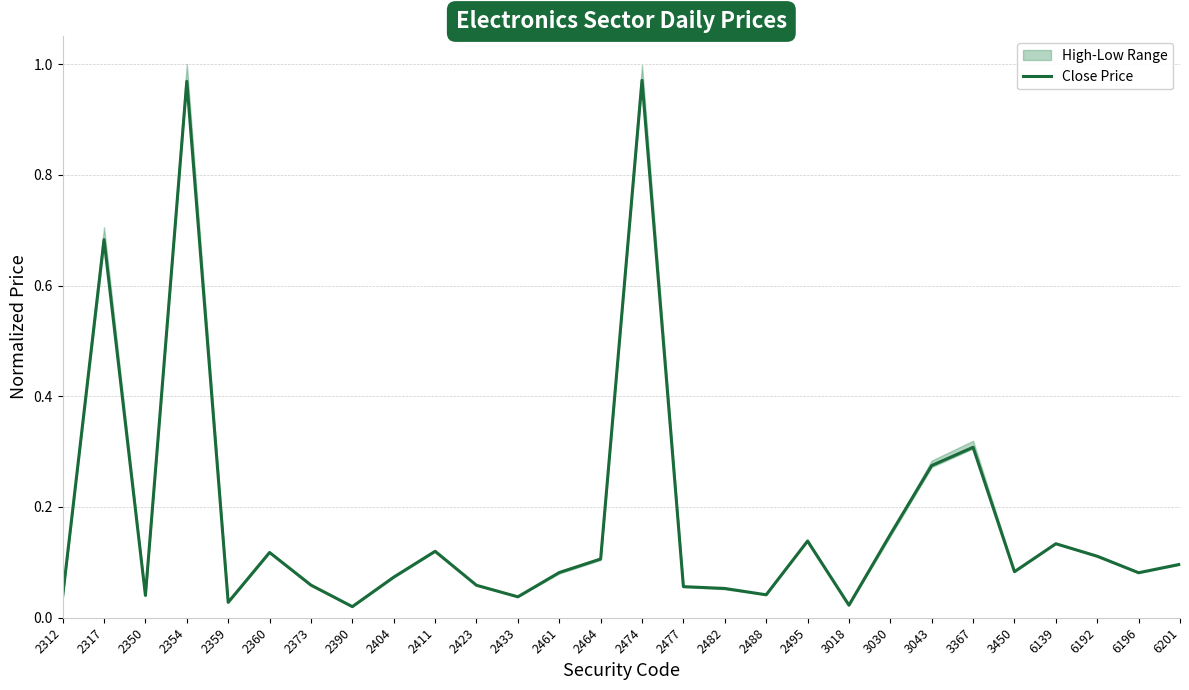

What is the sum of the values at 2404 and 3030?

0.2